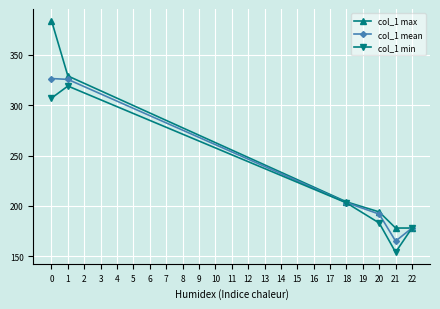

What is the value of the col_1 mean point at the 6th from the left?

178.0